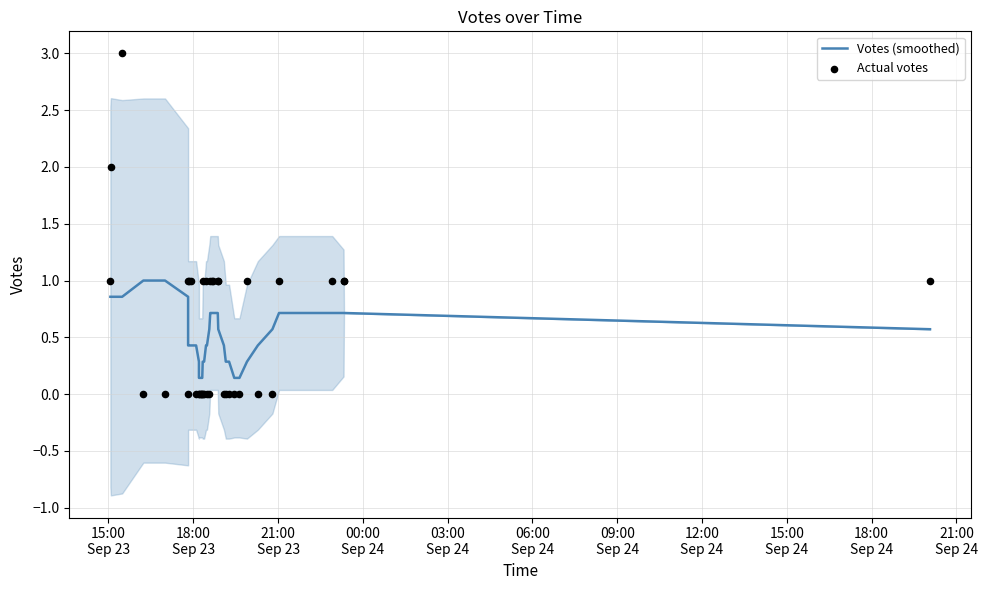

At which category is the sum across all series the highest?

21:00
Sep 23